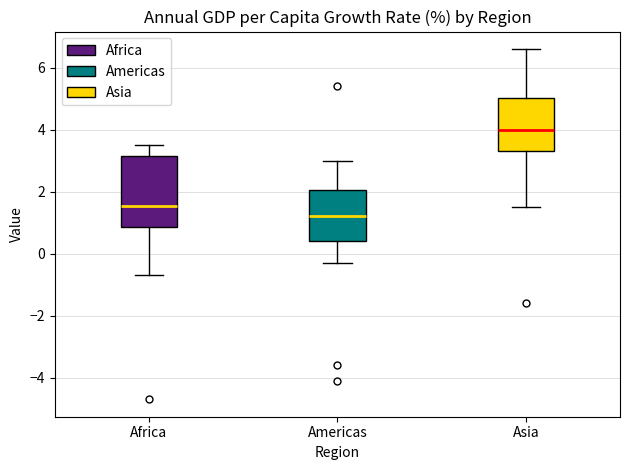

Reading left to right, read every box against the y-axis: the position of its median line, the range the box covers, and the ends of its whiskers. The values are not printed on the chart, so give them approximately, as read against the axis.

Africa: median 1.6, box 0.8 to 3.2, whiskers -0.6 to 3.6
Americas: median 1.2, box 0.4 to 2.0, whiskers -0.2 to 3.0
Asia: median 4.0, box 3.4 to 5.0, whiskers 1.6 to 6.6